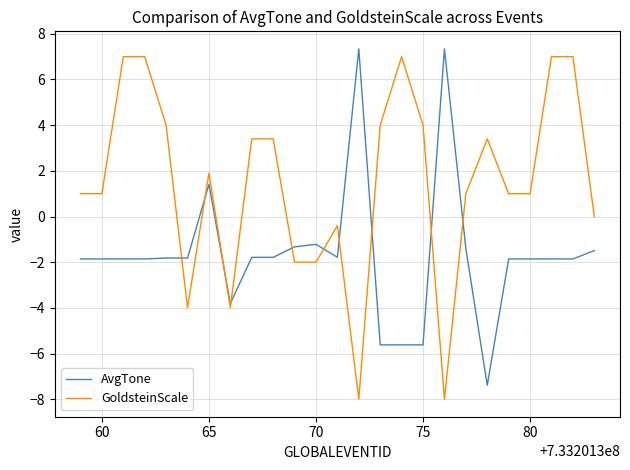

What are all the series names shown in the legend?

AvgTone, GoldsteinScale